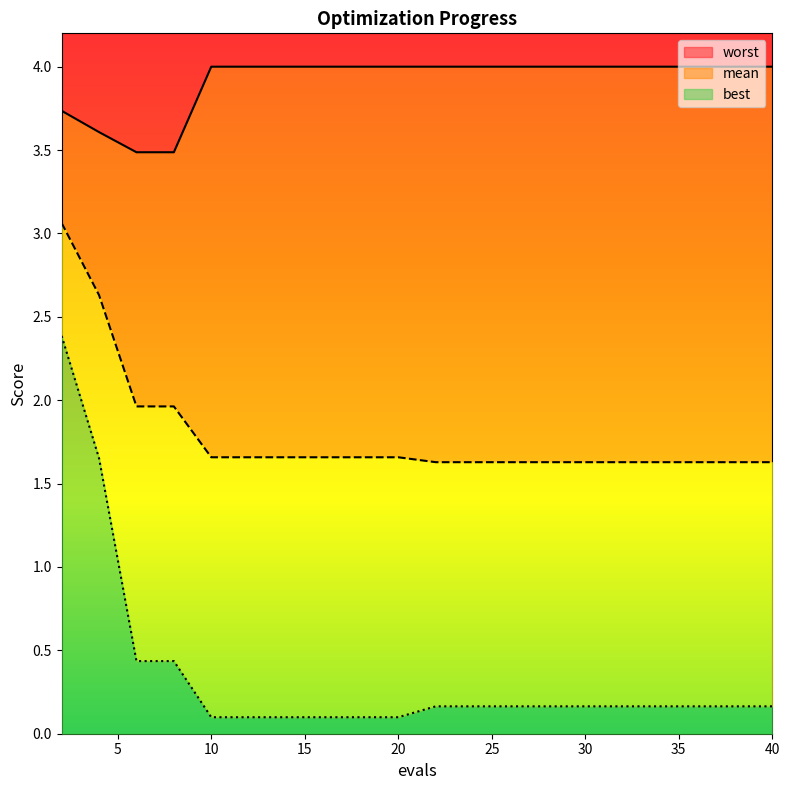

Rank the categories by best value from lowest to highest.

10, 12, 14, 16, 18, 20, 22, 24, 26, 28, 30, 32, 34, 36, 38, 40, 6, 8, 4, 2